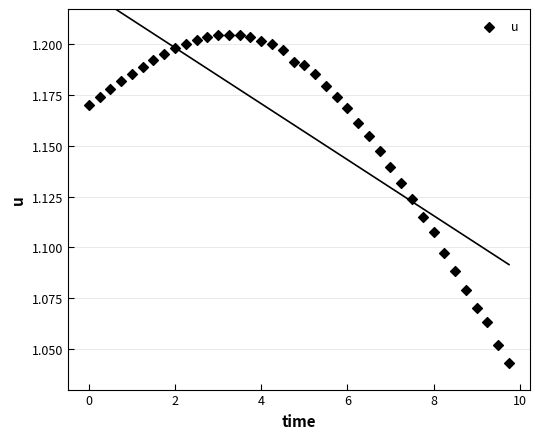

What is the range of X values (max minus min)?

9.8